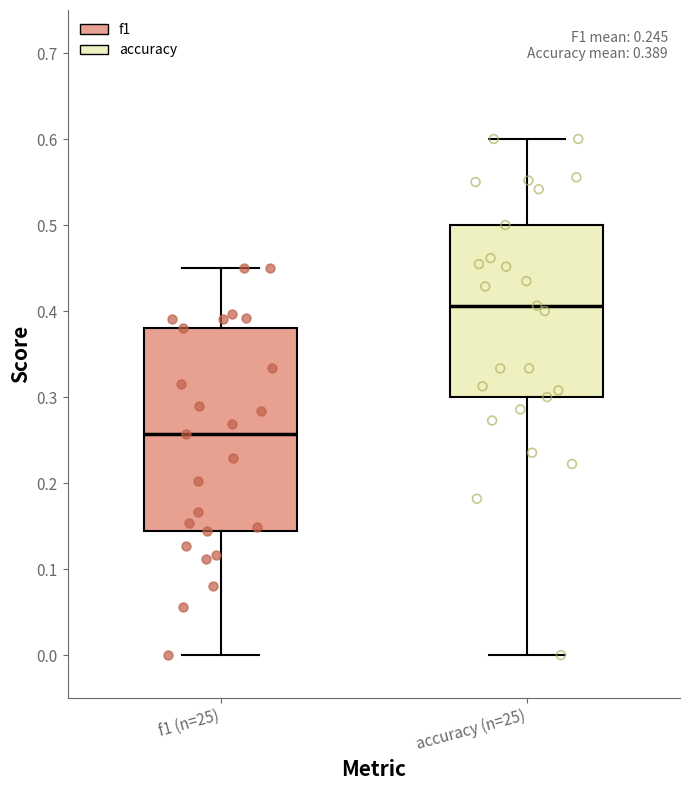

Which box is the tallest, from its lower edge to its upper edge?

f1 (n=25)